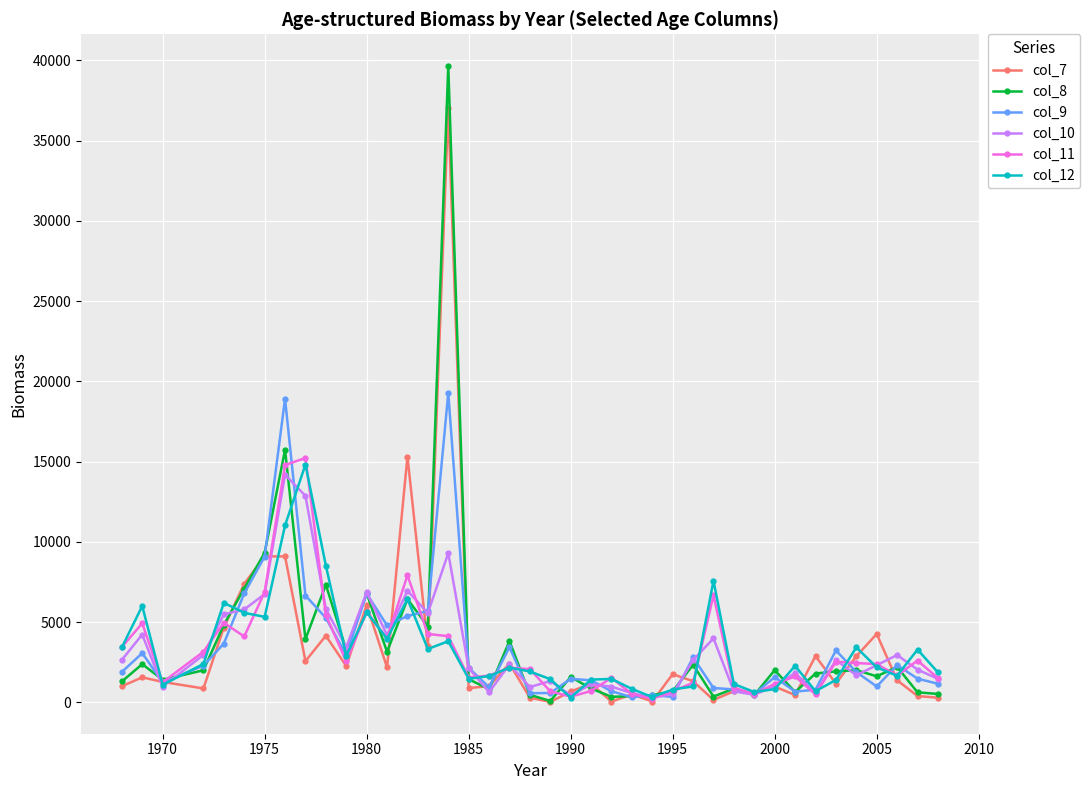

What is the lowest value of the col_9 series?

326.5